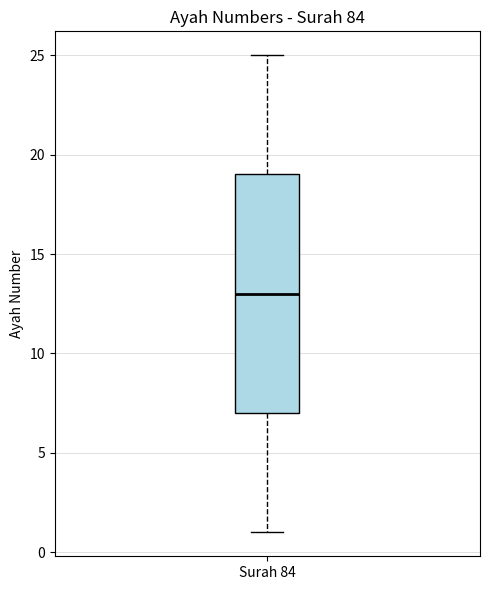

Read this box plot against the y-axis: the position of the median line, the range covered by the box, and the ends of both whiskers. The values are not printed on the chart, so give them approximately, as read against the axis.

median 13, box 7 to 19, whiskers 1 to 25